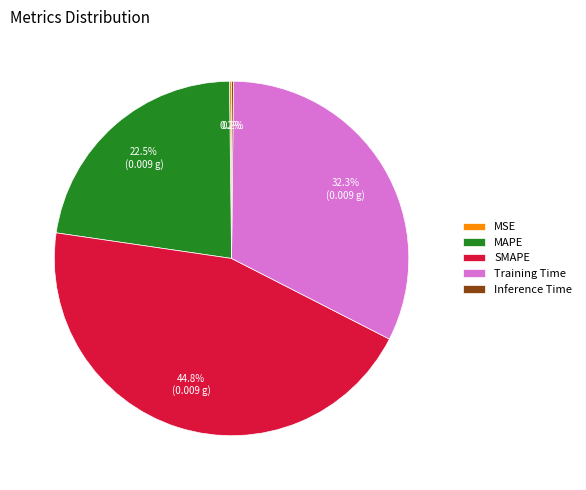

Is there a majority slice in this chart?

No